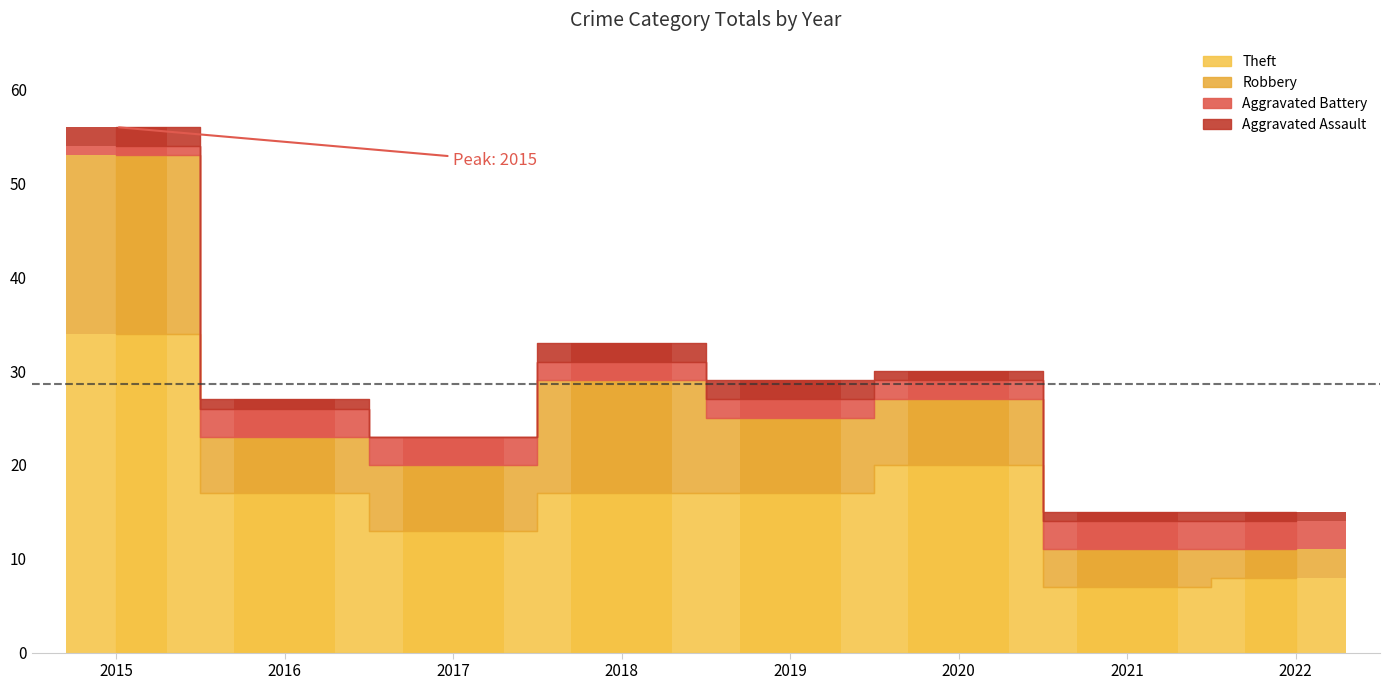

Reading right to left, list all the values displayed in this chart.

Aggravated Assault: 2022=1	2021=1	2020=1	2019=2	2018=2	2017=0	2016=1	2015=2
Aggravated Battery: 2022=3	2021=3	2020=2	2019=2	2018=2	2017=3	2016=3	2015=1
Robbery: 2022=3	2021=4	2020=7	2019=8	2018=12	2017=7	2016=6	2015=19
Theft: 2022=8	2021=7	2020=20	2019=17	2018=17	2017=13	2016=17	2015=34